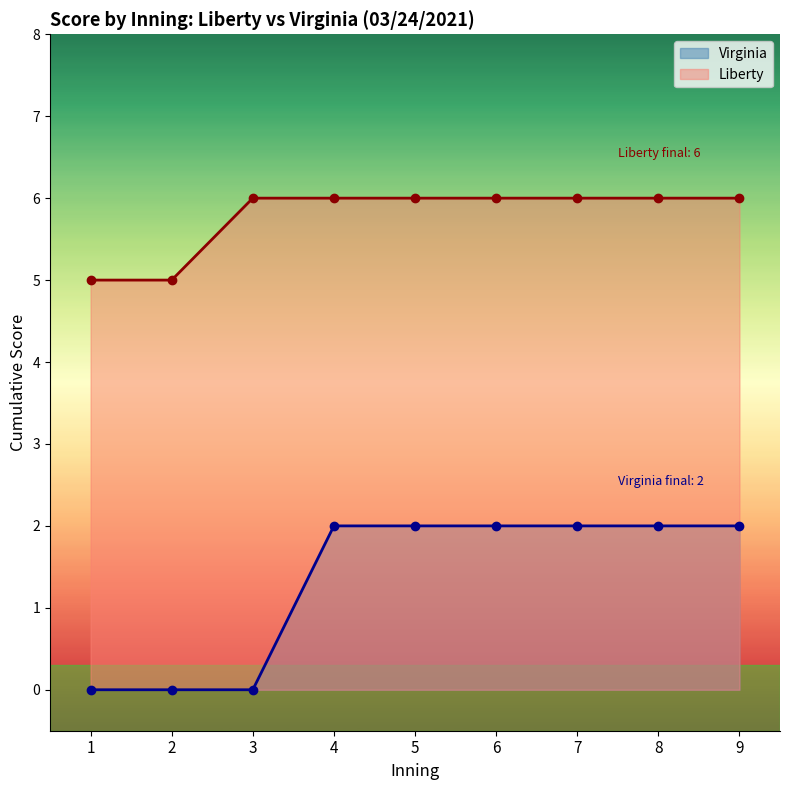

What is the sum of all Liberty values?

52